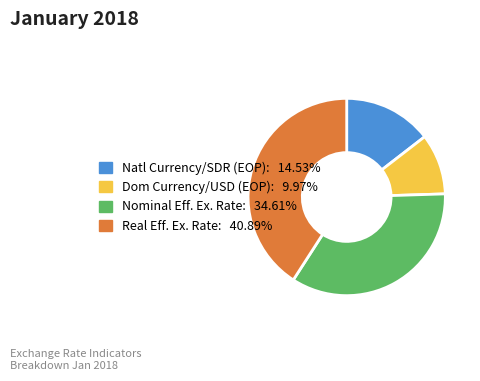

Approximately how many times larger is the value at Nominal Eff. Ex. Rate: 34.61% compared to Dom Currency/USD (EOP): 9.97%?

3.5